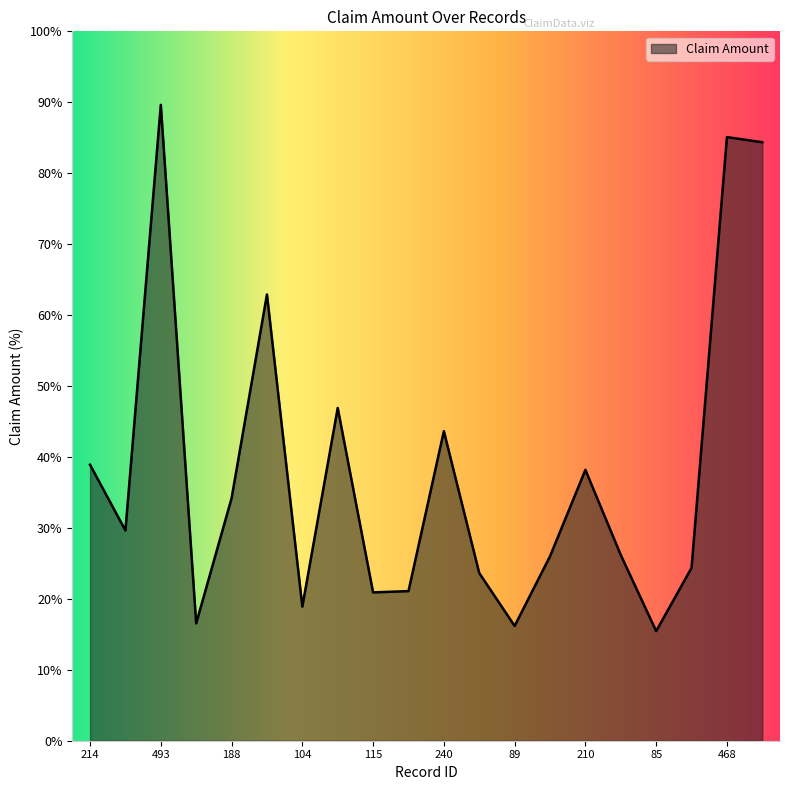

What is the minimum value shown in the chart?

15.5